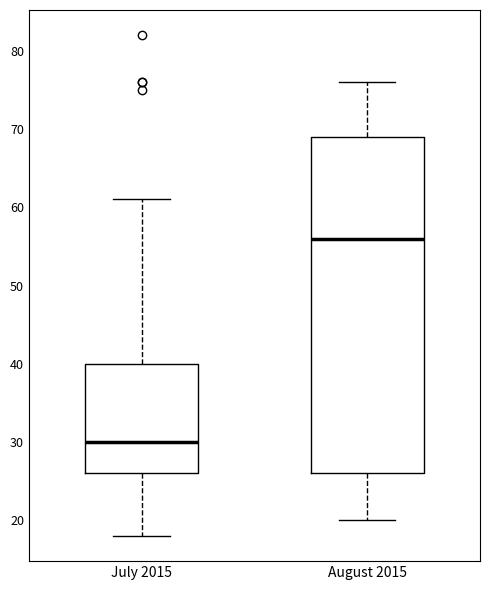

Where does the lower whisker of the box for July 2015 end on the y-axis? The values are not printed on the chart, so give them approximately, as read against the axis.

18